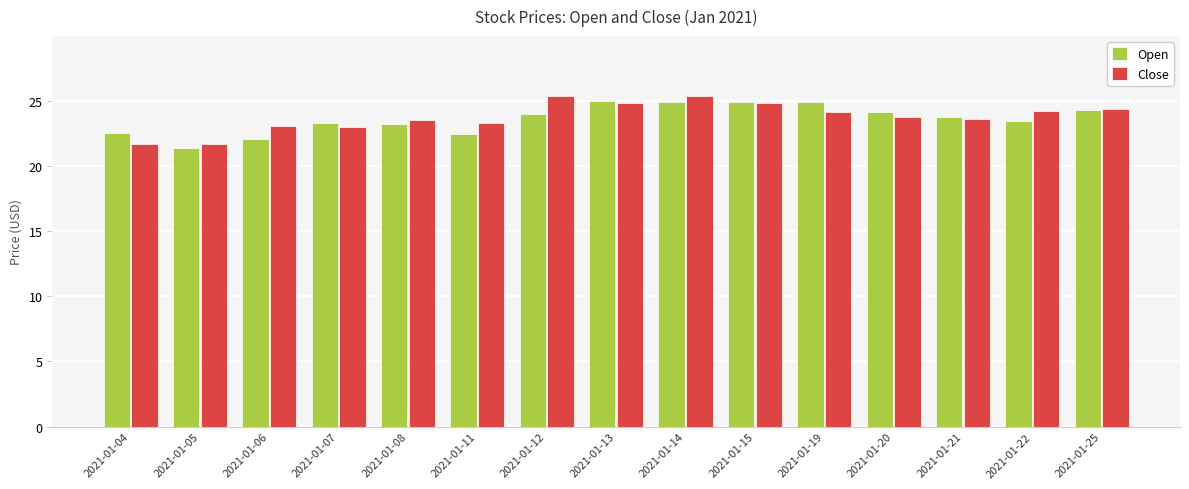

True or false: Open has a value of 6.0 at 2021-01-25.

False